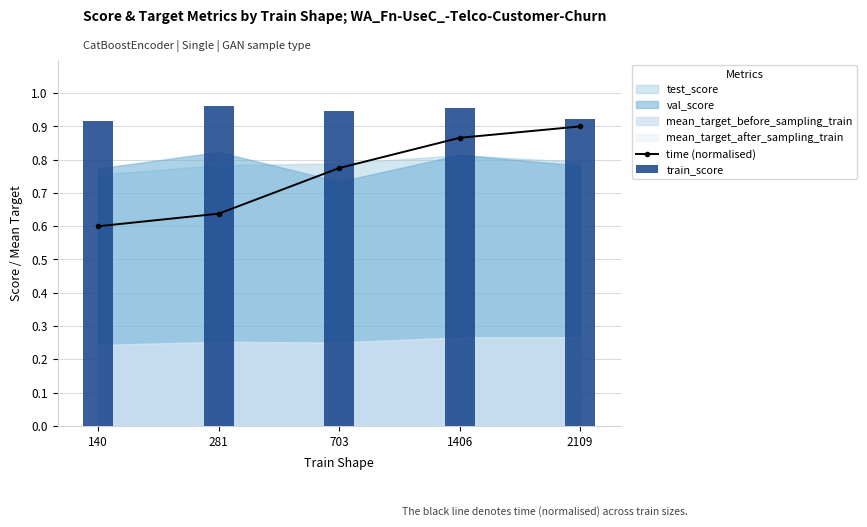

What is the average value of the train_score series?

0.9